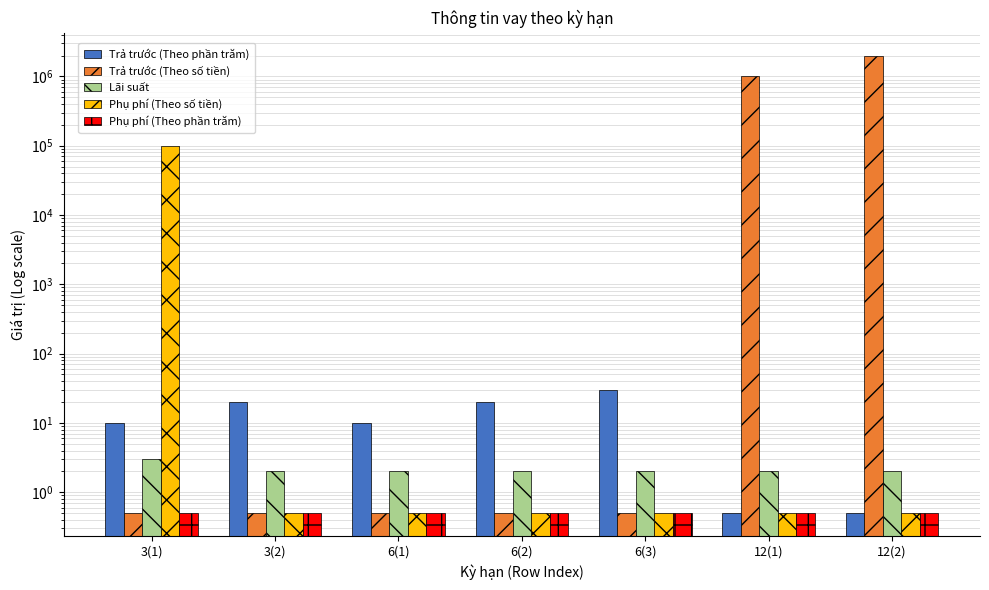

Where is Trả trước (Theo phần trăm) nearest to the value 15?

3(1)